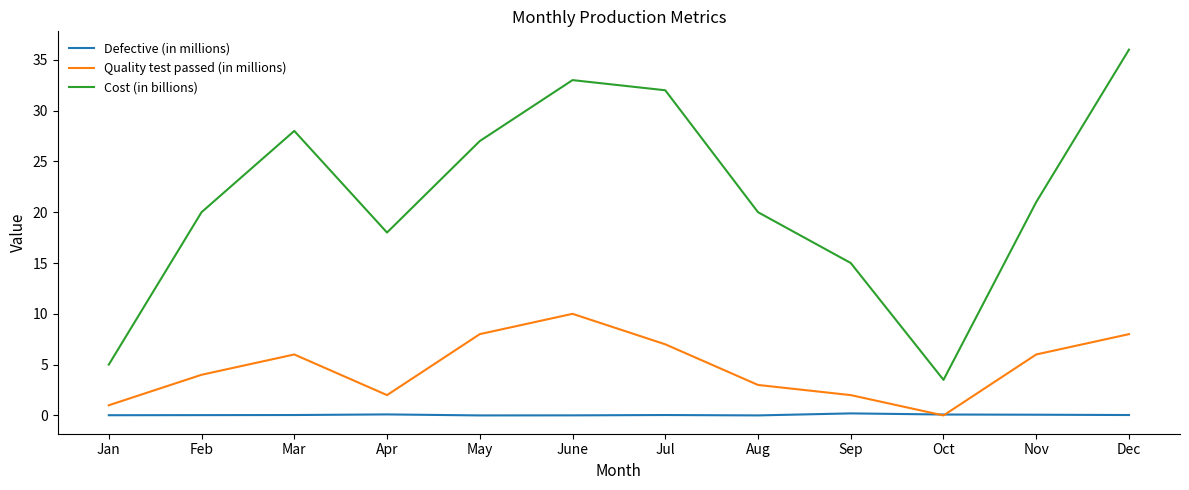

Which series has the largest total across all categories?

Cost (in billions)